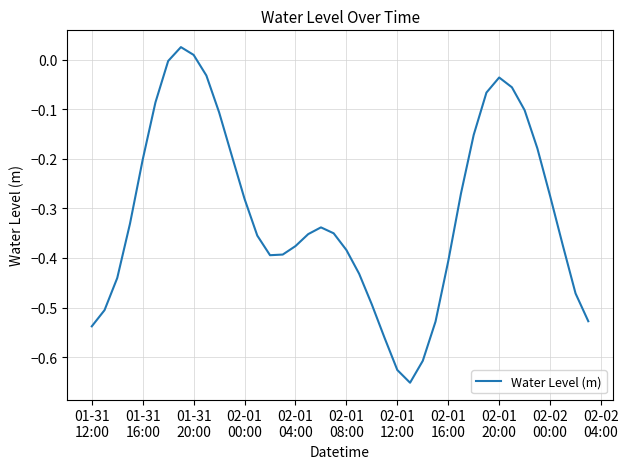

What is the difference between the maximum and minimum values?

0.7